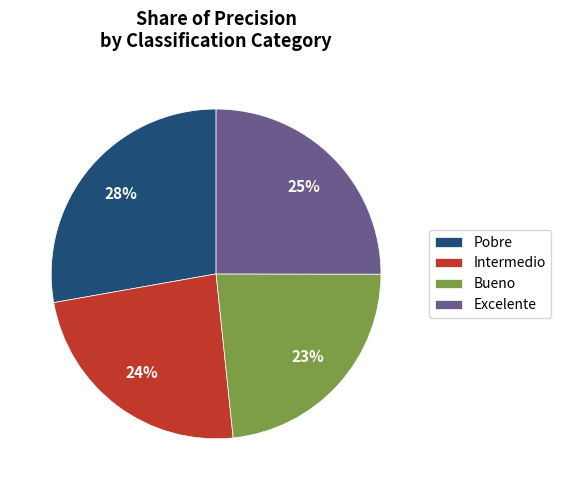

To the nearest percent, what portion does Excelente represent?

25%